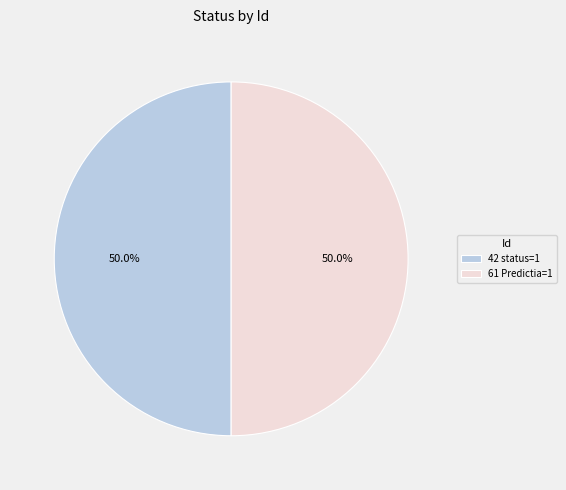

What is the ratio of the value at 42 status=1 to the value at 61 Predictia=1?

1.0